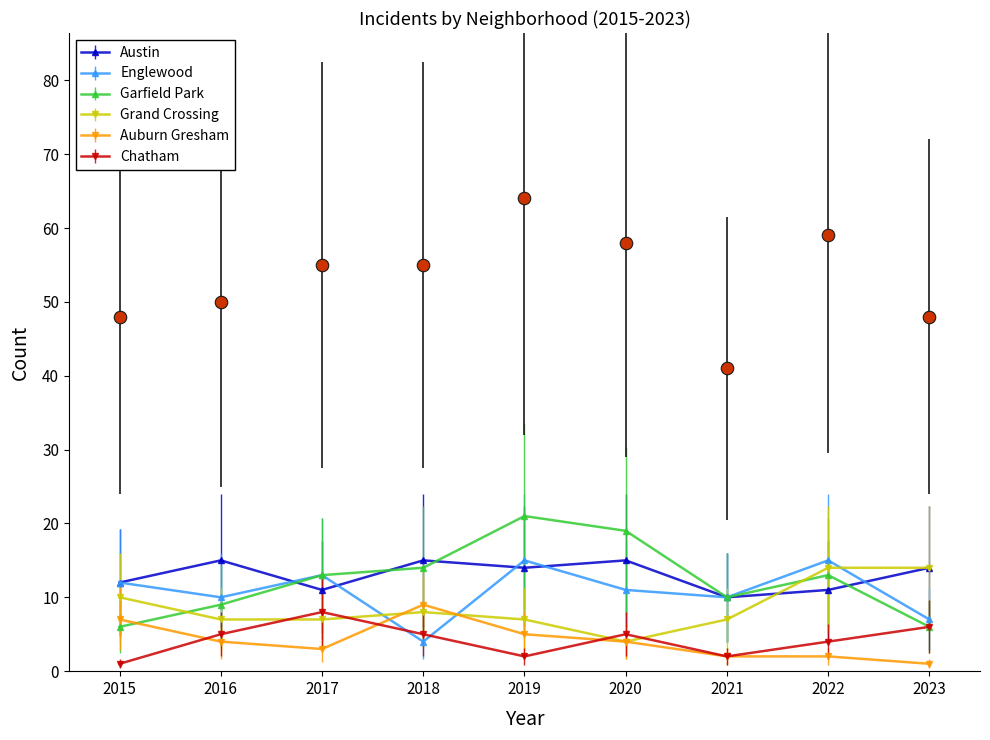

Count the number of categories in the chart.

9